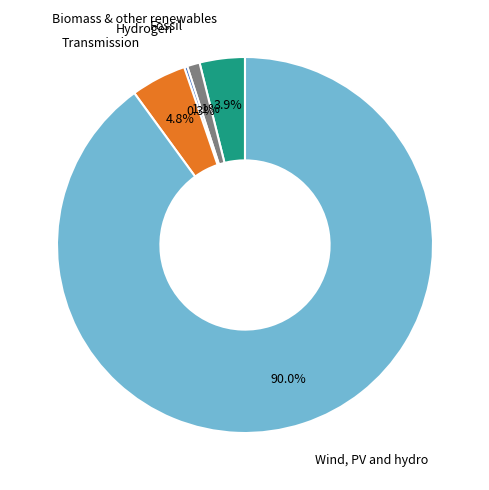

Which category accounts for the majority?

Wind, PV and hydro